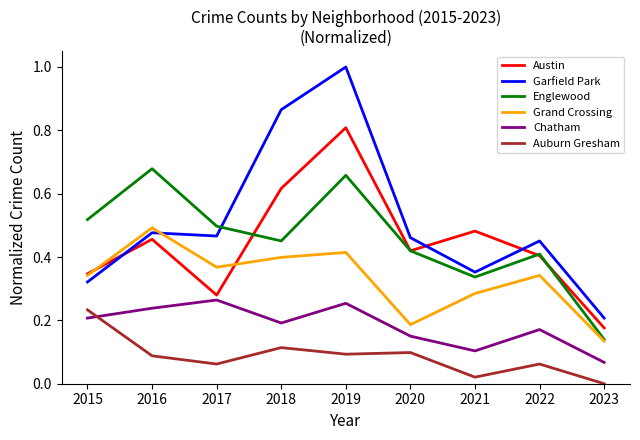

What is the maximum value shown in the chart?

1.0